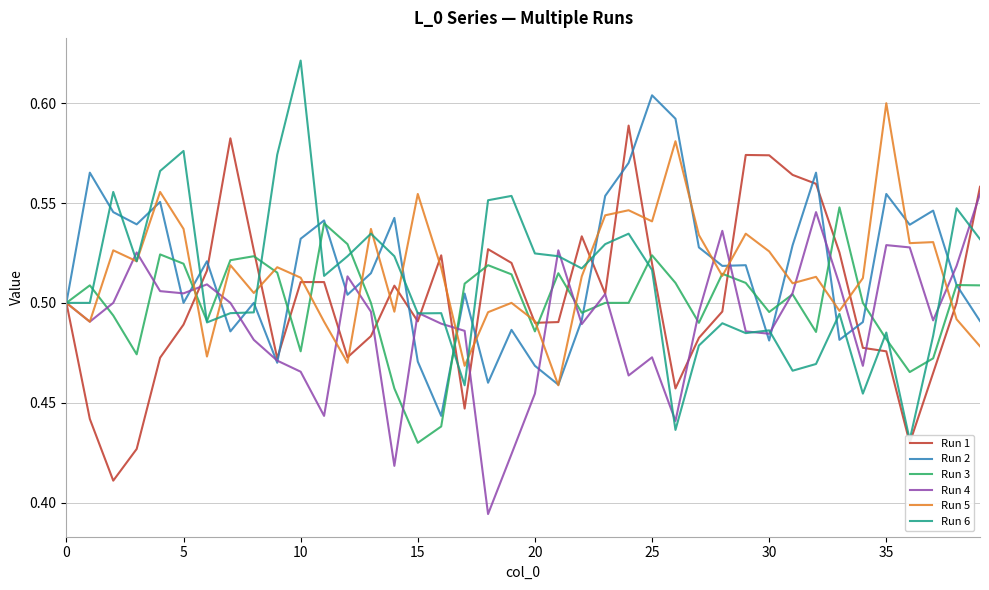

How many times do Run 4 and Run 6 cross each other?

15